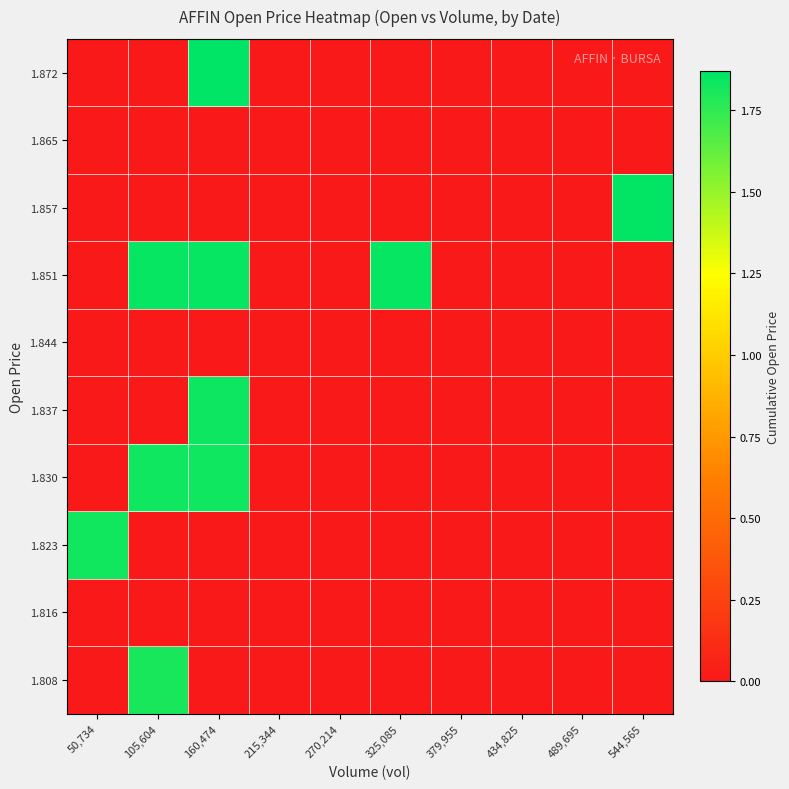

Reading right to left, extract all data points from this chart.

1.808: 544,565=0.0	489,695=0.0	434,825=0.0	379,955=0.0	325,085=0.0	270,214=0.0	215,344=0.0	160,474=0.0	105,604=1.8	50,734=0.0
1.816: 544,565=0.0	489,695=0.0	434,825=0.0	379,955=0.0	325,085=0.0	270,214=0.0	215,344=0.0	160,474=0.0	105,604=0.0	50,734=0.0
1.823: 544,565=0.0	489,695=0.0	434,825=0.0	379,955=0.0	325,085=0.0	270,214=0.0	215,344=0.0	160,474=0.0	105,604=0.0	50,734=1.8
1.830: 544,565=0.0	489,695=0.0	434,825=0.0	379,955=0.0	325,085=0.0	270,214=0.0	215,344=0.0	160,474=1.8	105,604=1.8	50,734=0.0
1.837: 544,565=0.0	489,695=0.0	434,825=0.0	379,955=0.0	325,085=0.0	270,214=0.0	215,344=0.0	160,474=1.8	105,604=0.0	50,734=0.0
1.844: 544,565=0.0	489,695=0.0	434,825=0.0	379,955=0.0	325,085=0.0	270,214=0.0	215,344=0.0	160,474=0.0	105,604=0.0	50,734=0.0
1.851: 544,565=0.0	489,695=0.0	434,825=0.0	379,955=0.0	325,085=1.9	270,214=0.0	215,344=0.0	160,474=1.9	105,604=1.9	50,734=0.0
1.857: 544,565=1.9	489,695=0.0	434,825=0.0	379,955=0.0	325,085=0.0	270,214=0.0	215,344=0.0	160,474=0.0	105,604=0.0	50,734=0.0
1.865: 544,565=0.0	489,695=0.0	434,825=0.0	379,955=0.0	325,085=0.0	270,214=0.0	215,344=0.0	160,474=0.0	105,604=0.0	50,734=0.0
1.872: 544,565=0.0	489,695=0.0	434,825=0.0	379,955=0.0	325,085=0.0	270,214=0.0	215,344=0.0	160,474=1.9	105,604=0.0	50,734=0.0